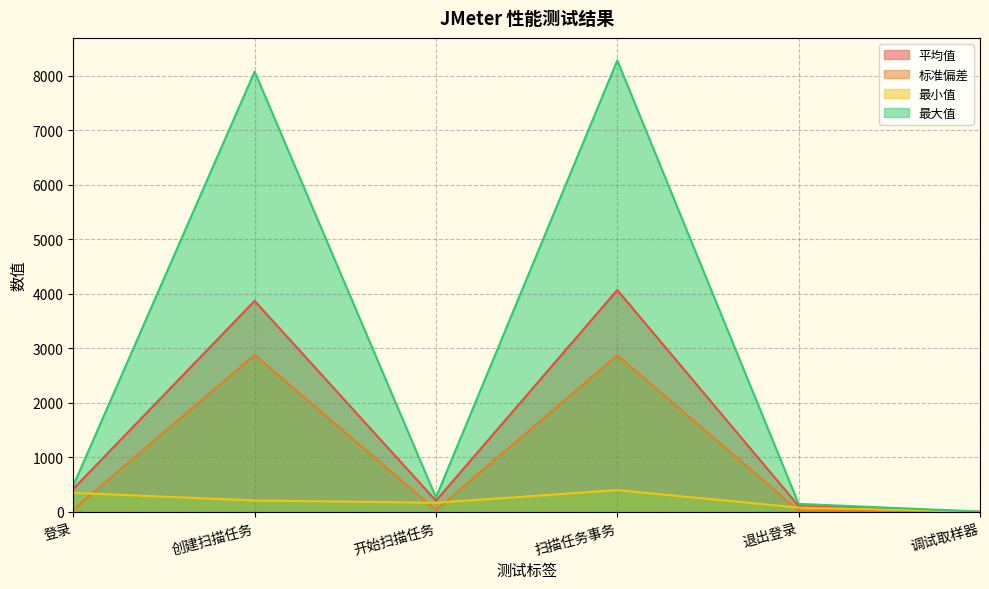

True or false: 标准偏差 and 最大值 cross at least once.

False